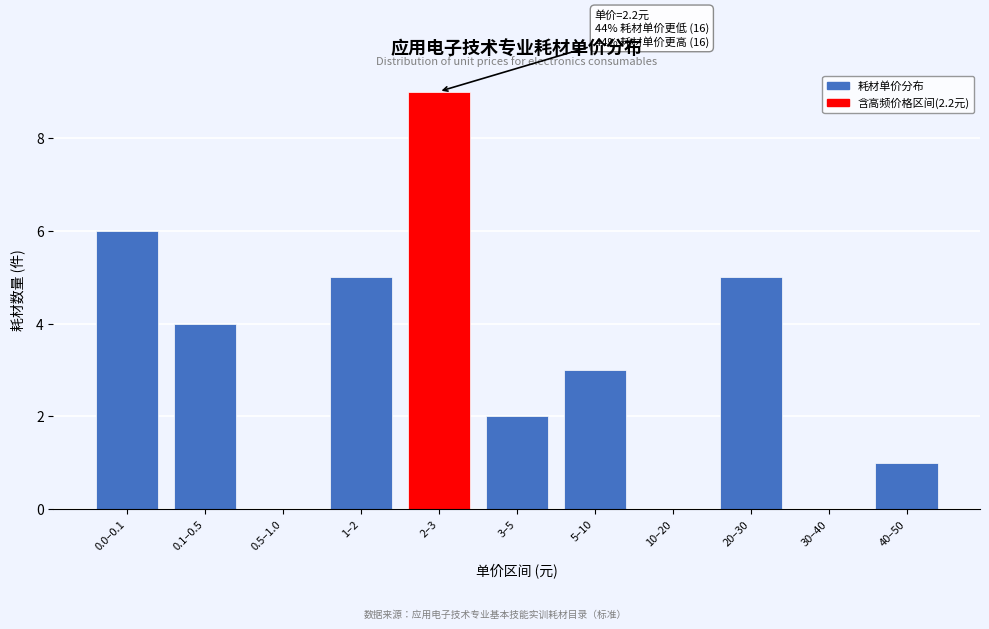

Reading right to left, what are all the values shown in this chart?

40–50=1	30–40=0	20–30=5	10–20=0	5–10=3	3–5=2	2–3=9	1–2=5	0.5–1.0=0	0.1–0.5=4	0.0–0.1=6